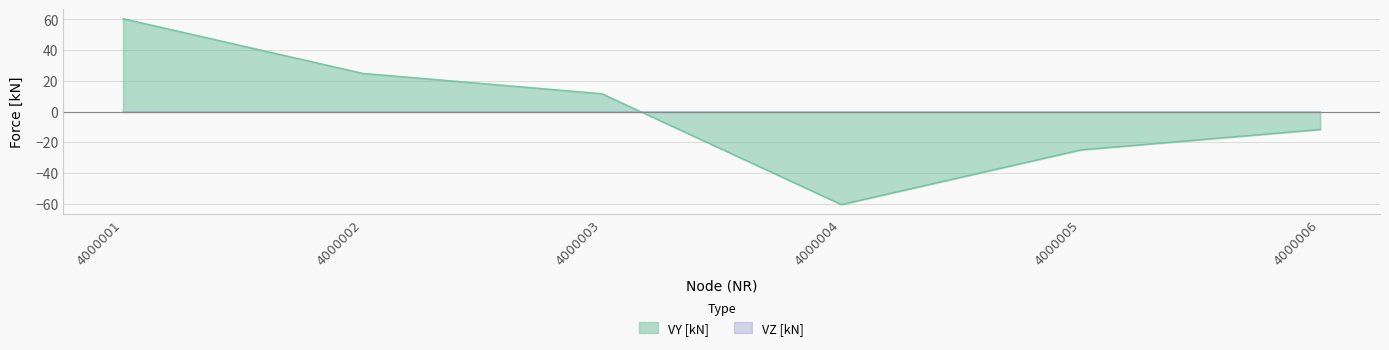

What value does the data have at 4000006?

-11.6